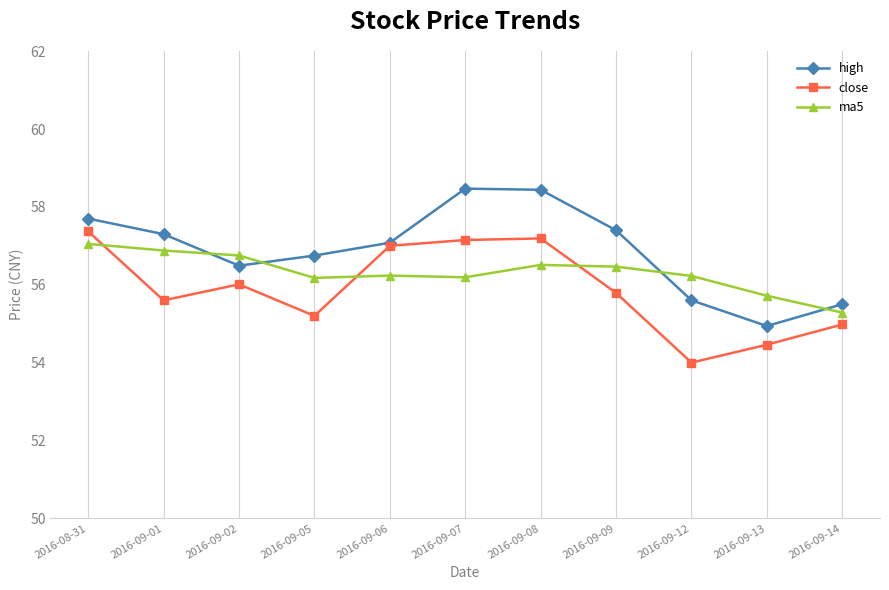

Which series has the largest total across all categories?

high